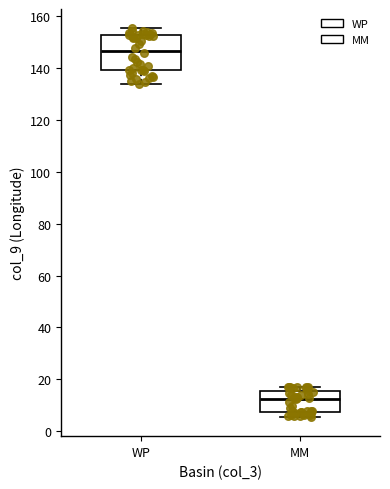

Where is the lower edge of the box for MM on the y-axis? The values are not printed on the chart, so give them approximately, as read against the axis.

8